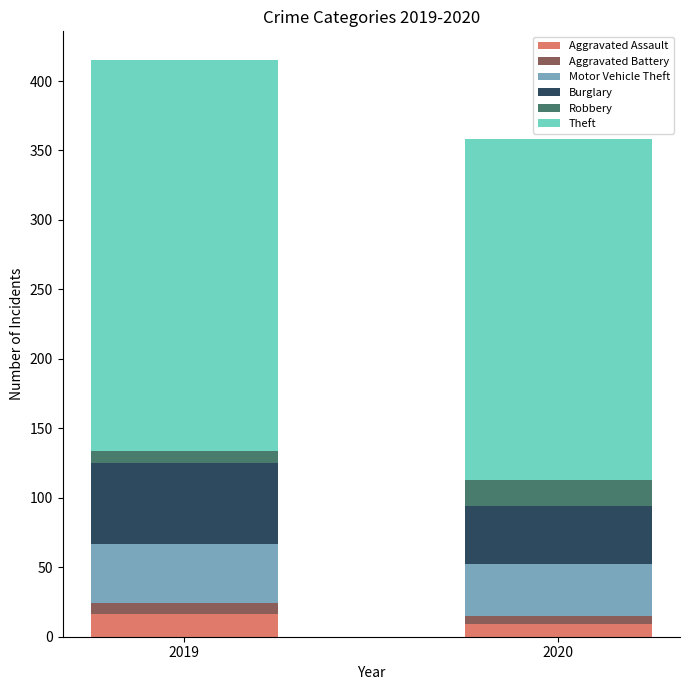

What is the maximum value for Aggravated Assault?

16